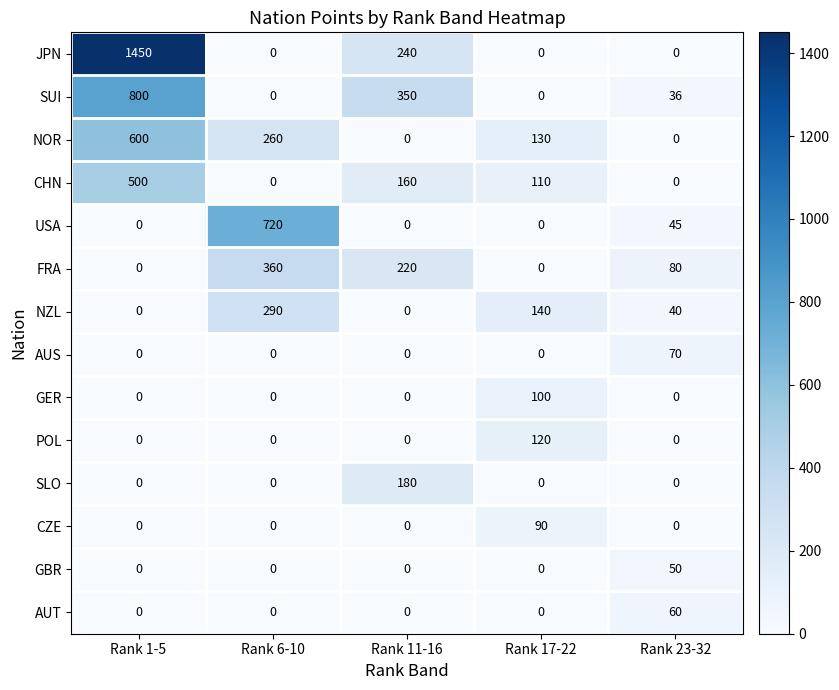

What is the total value across all series at Rank 6-10?

1630